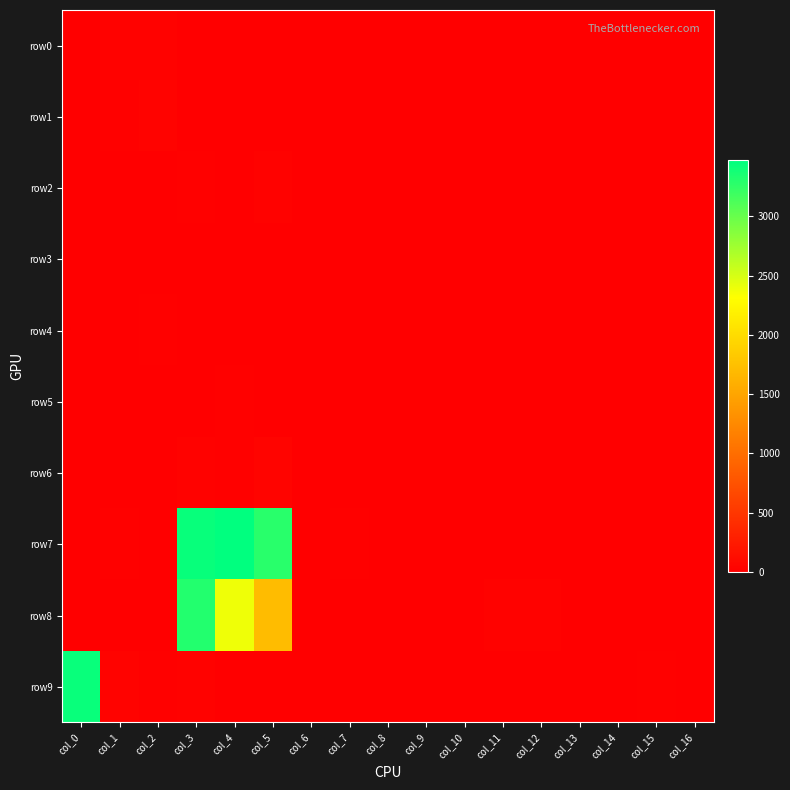

List the series in order of their peak value, highest first.

row7, row9, row8, row6, row1, row2, row0, row5, row4, row3